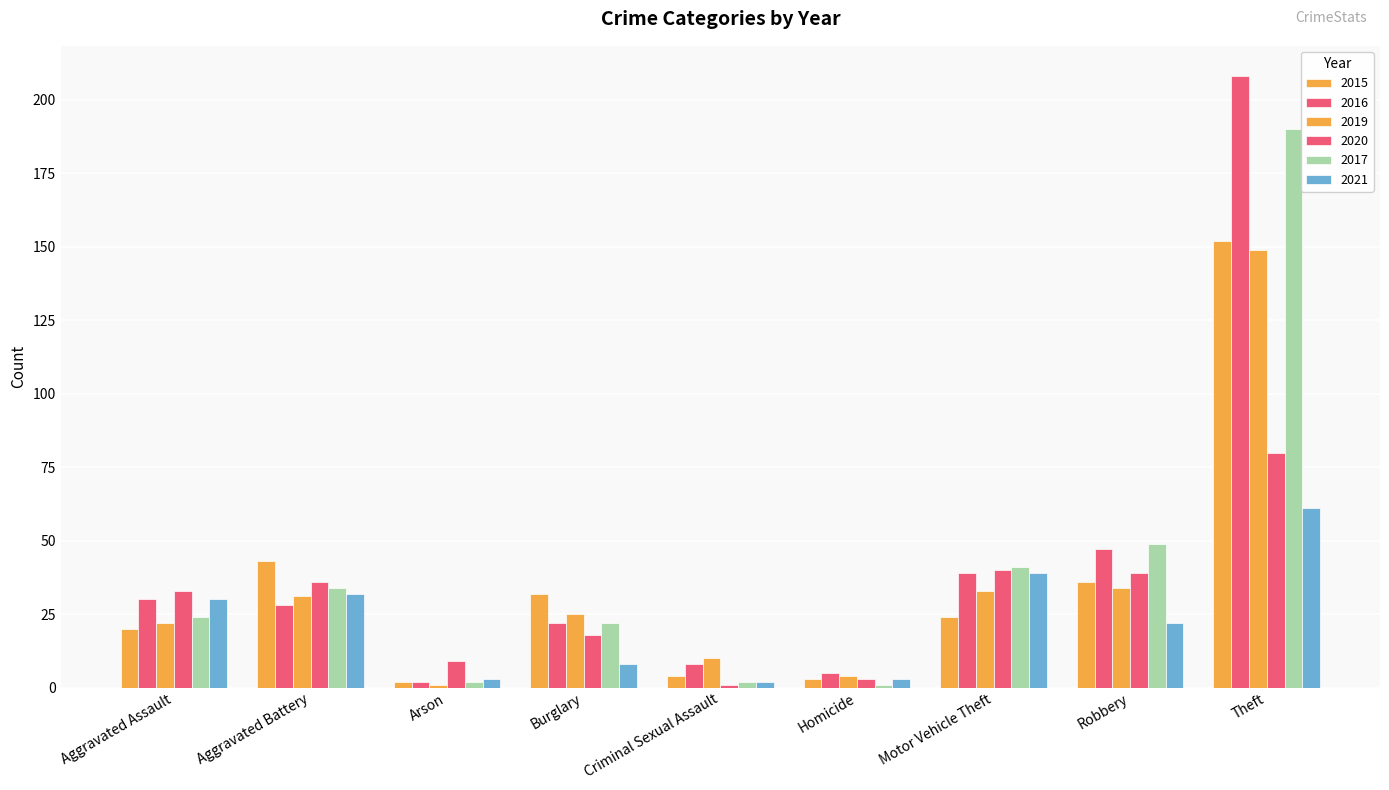

What is the label of the 3rd bar from the left?

Arson